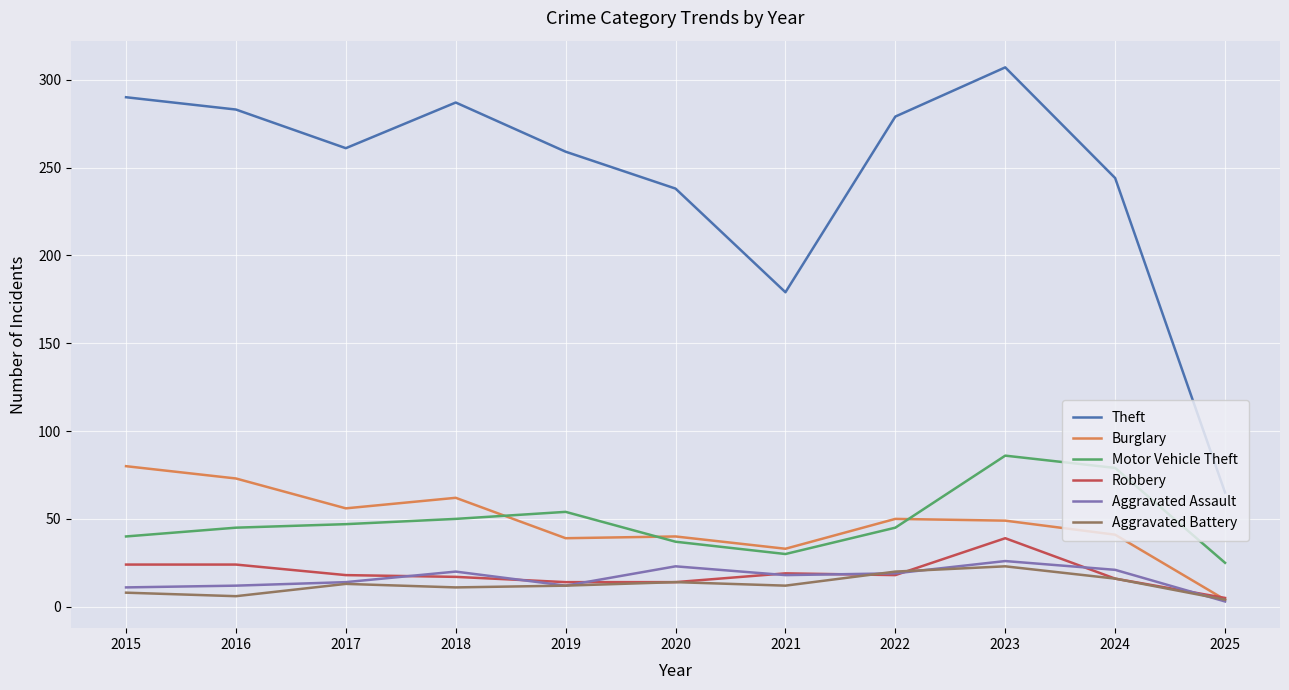

Which series changed the most between 2015 and 2019?

Burglary